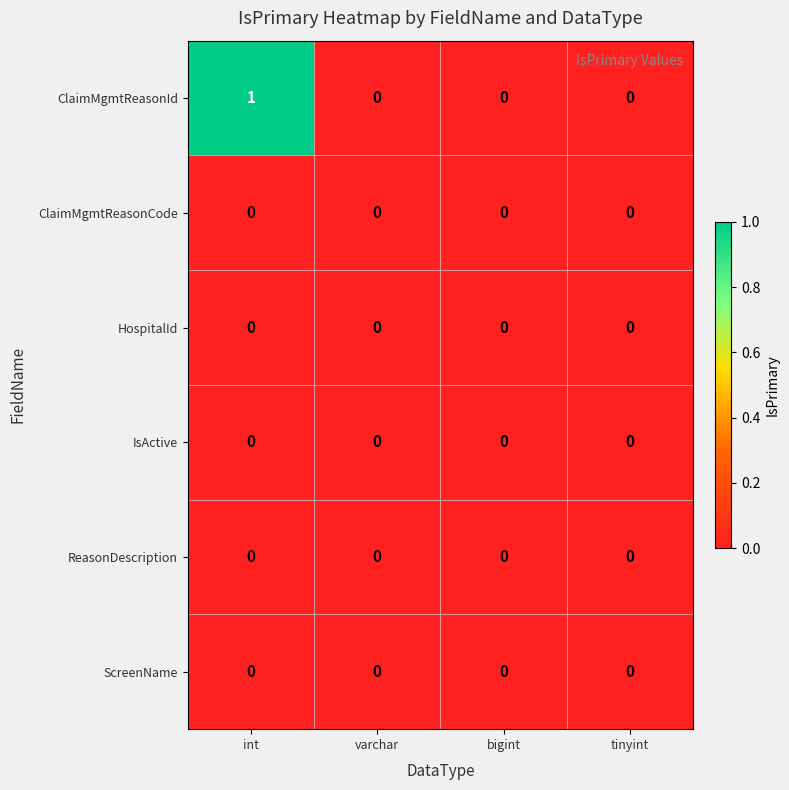

True or false: ReasonDescription has a value of 0 at int.

True